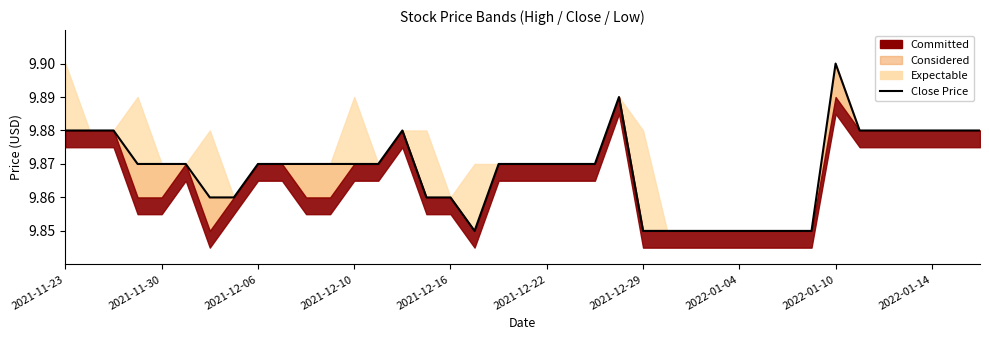

What is the value of the 3rd point from the left?

9.9